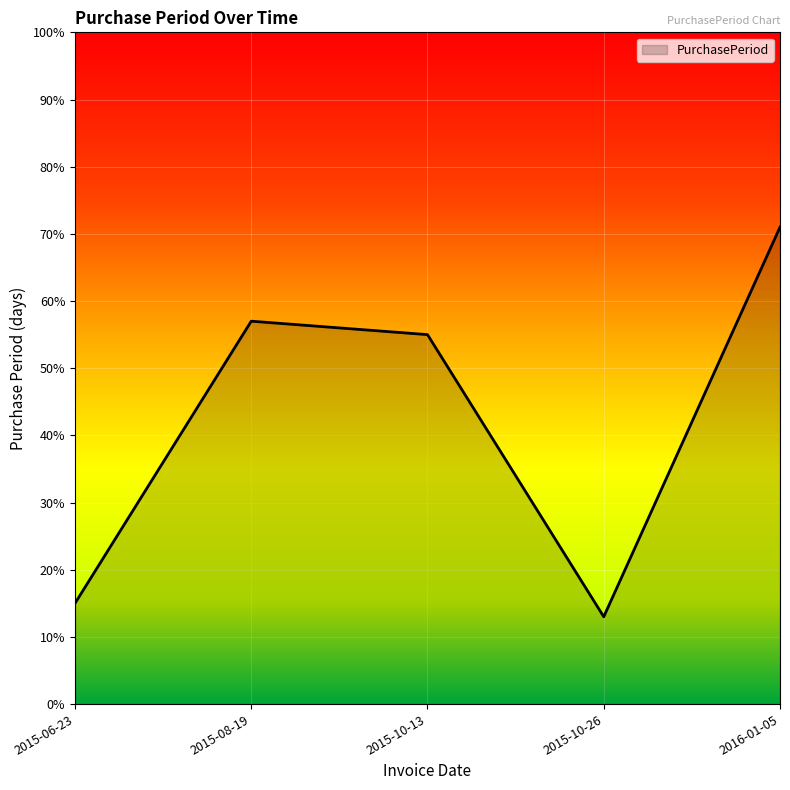

Which category has the lowest value across all series?

2015-10-26